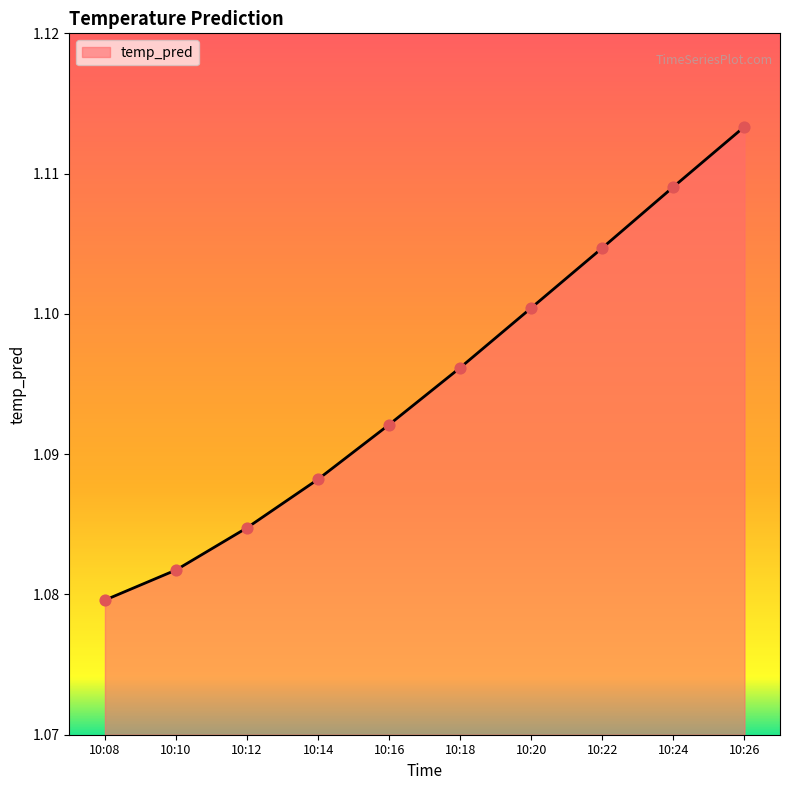

Between 10:08 and 10:22, which is larger?

10:22